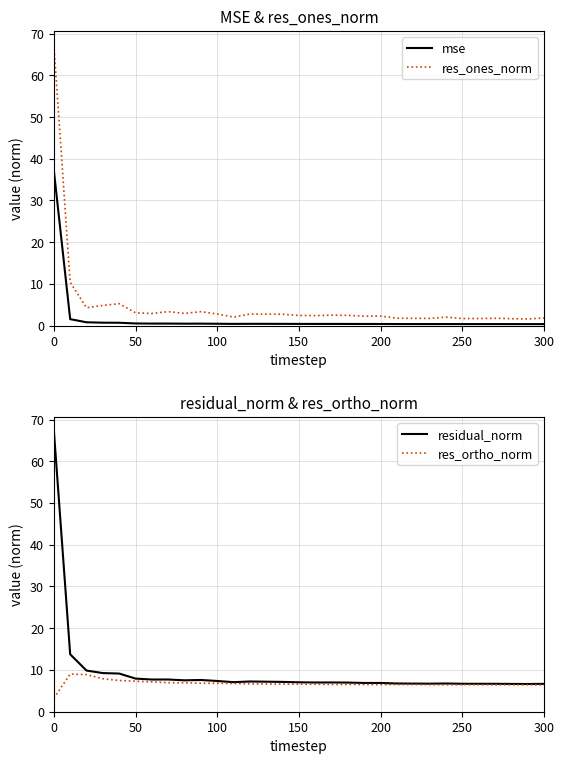

The value of res_ones_norm at 0 is 25.8. True or false?

False